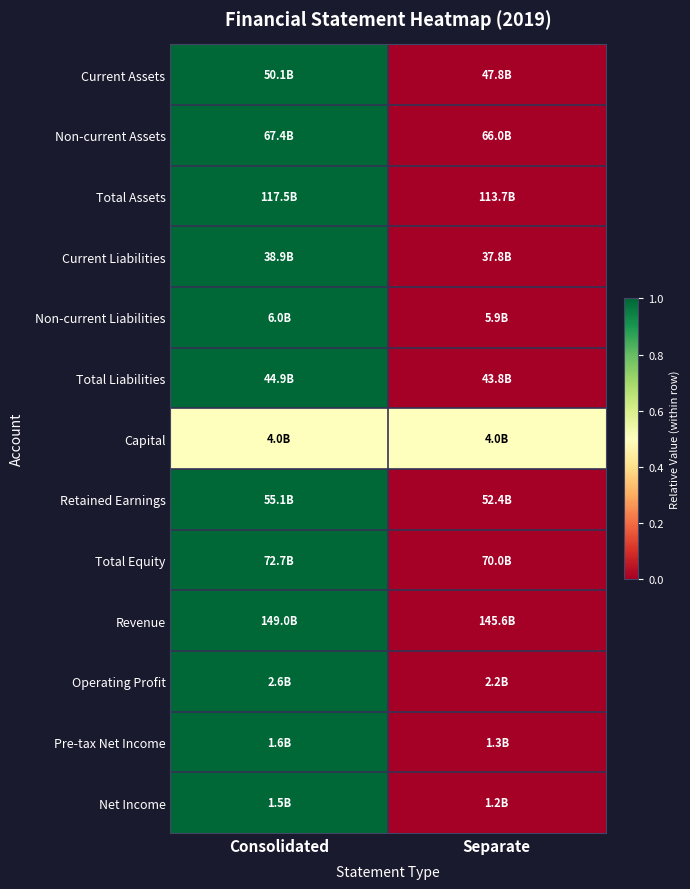

Reading right to left, extract all data points from this chart.

Current Assets: Separate=0.0	Consolidated=1.0
Non-current Assets: Separate=0.0	Consolidated=1.0
Total Assets: Separate=0.0	Consolidated=1.0
Current Liabilities: Separate=0.0	Consolidated=1.0
Non-current Liabilities: Separate=0.0	Consolidated=1.0
Total Liabilities: Separate=0.0	Consolidated=1.0
Capital: Separate=0.5	Consolidated=0.5
Retained Earnings: Separate=0.0	Consolidated=1.0
Total Equity: Separate=0.0	Consolidated=1.0
Revenue: Separate=0.0	Consolidated=1.0
Operating Profit: Separate=0.0	Consolidated=1.0
Pre-tax Net Income: Separate=0.0	Consolidated=1.0
Net Income: Separate=0.0	Consolidated=1.0